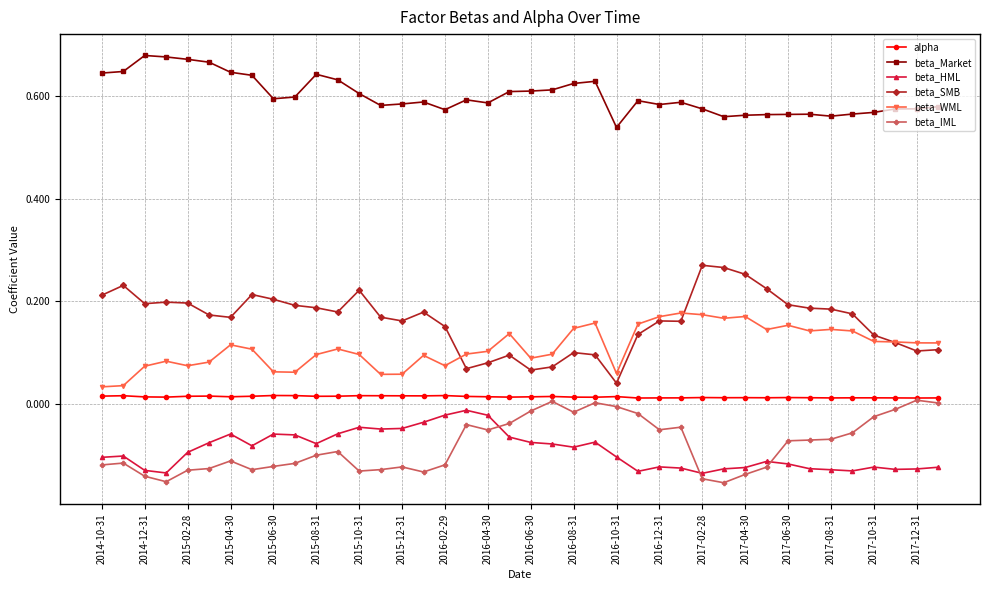

True or false: alpha and beta_Market intersect in this chart.

False